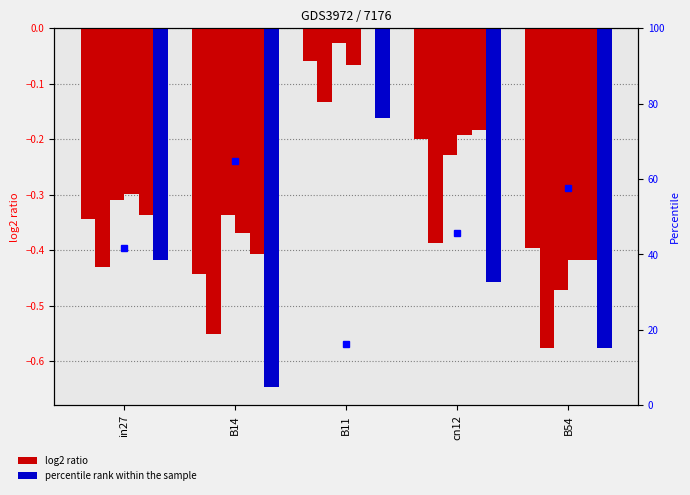

At which label is job158_scenario1_305 closest to 0?

B11